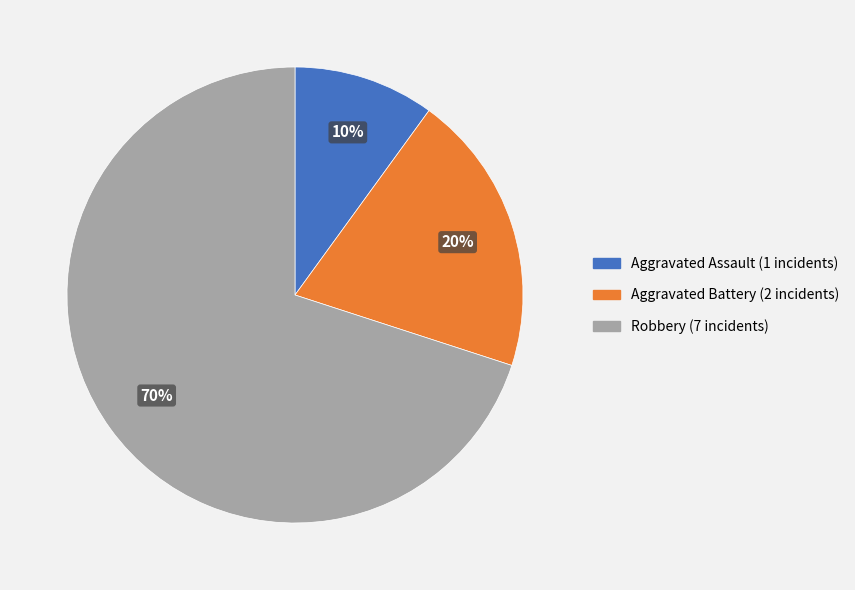

To the nearest percent, what portion does Aggravated Battery represent?

20%